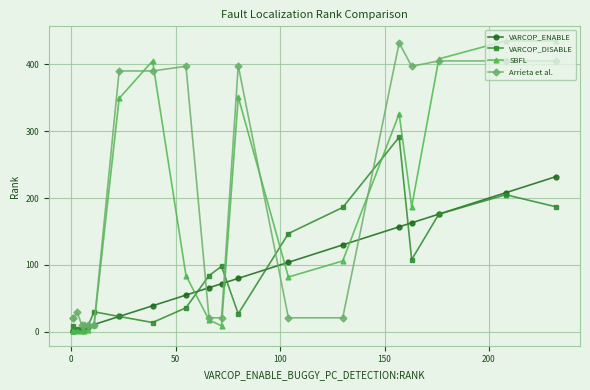

After their last crossing, which series has the higher values: VARCOP_DISABLE or Arrieta et al.?

Arrieta et al.